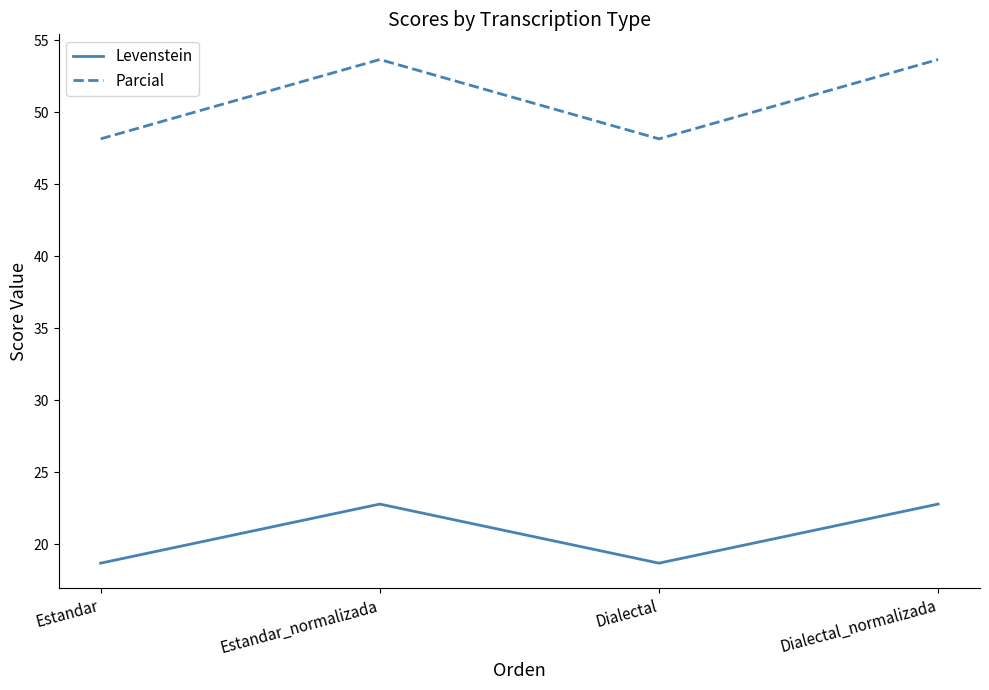

At which label does Levenstein first exceed 22?

Estandar_normalizada